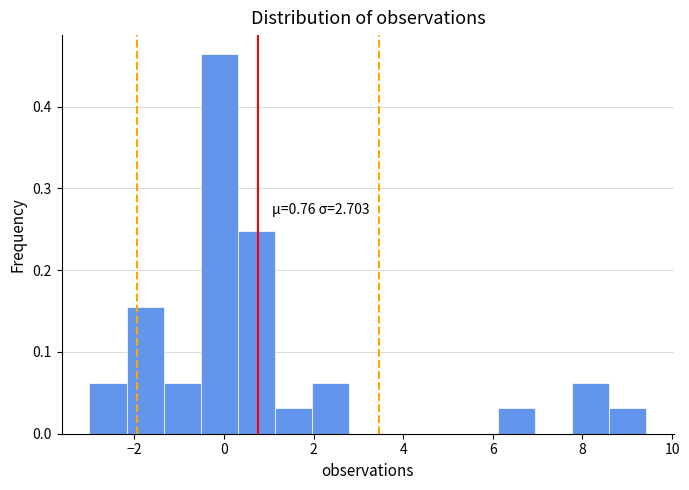

Which range on the x-axis has the tallest bar?

-0.6 to 0.4